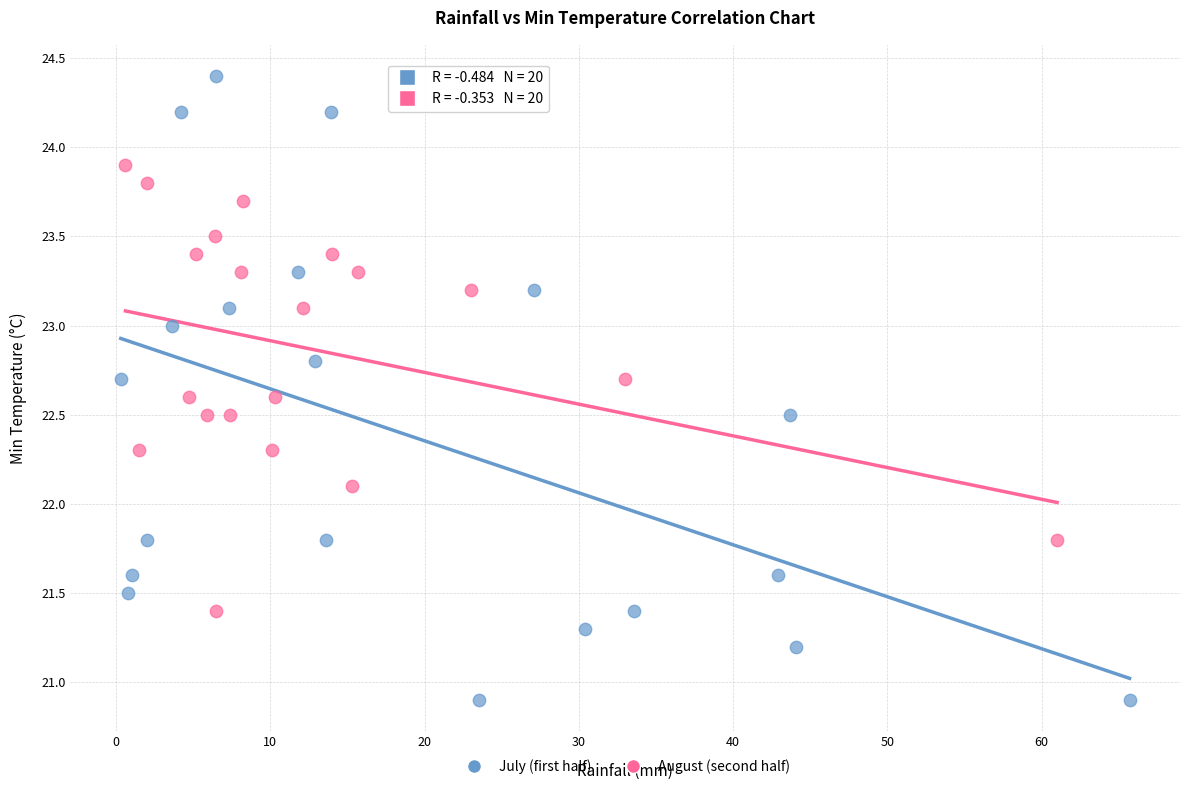

Which series reaches the minimum Y coordinate?

July (first half)